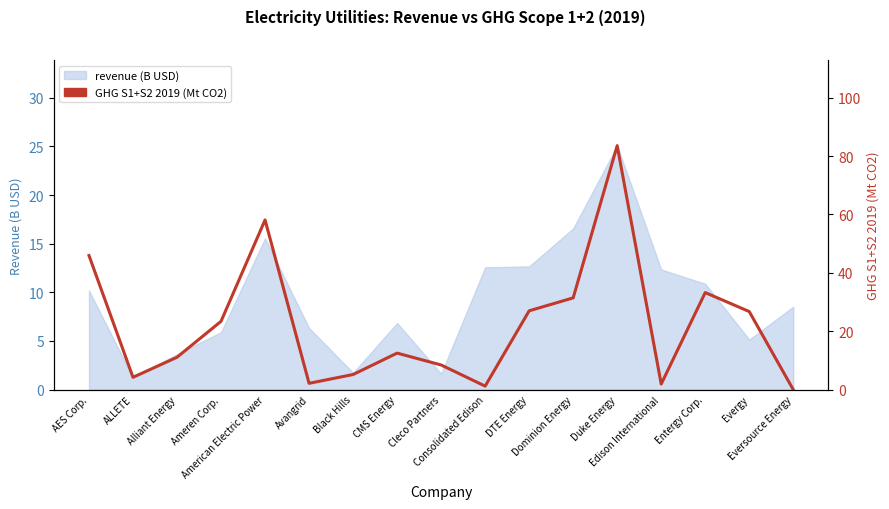

What is the maximum value shown in the chart?

83.6